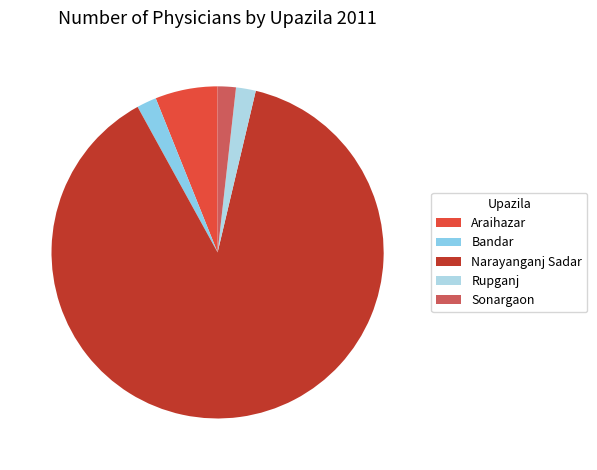

Count the number of slices in the pie.

5